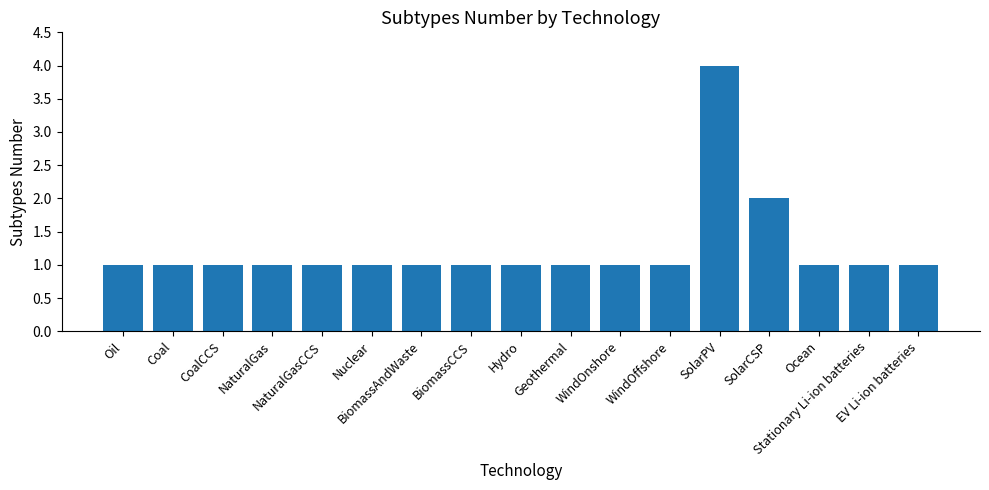

How many series are shown in this chart?

1